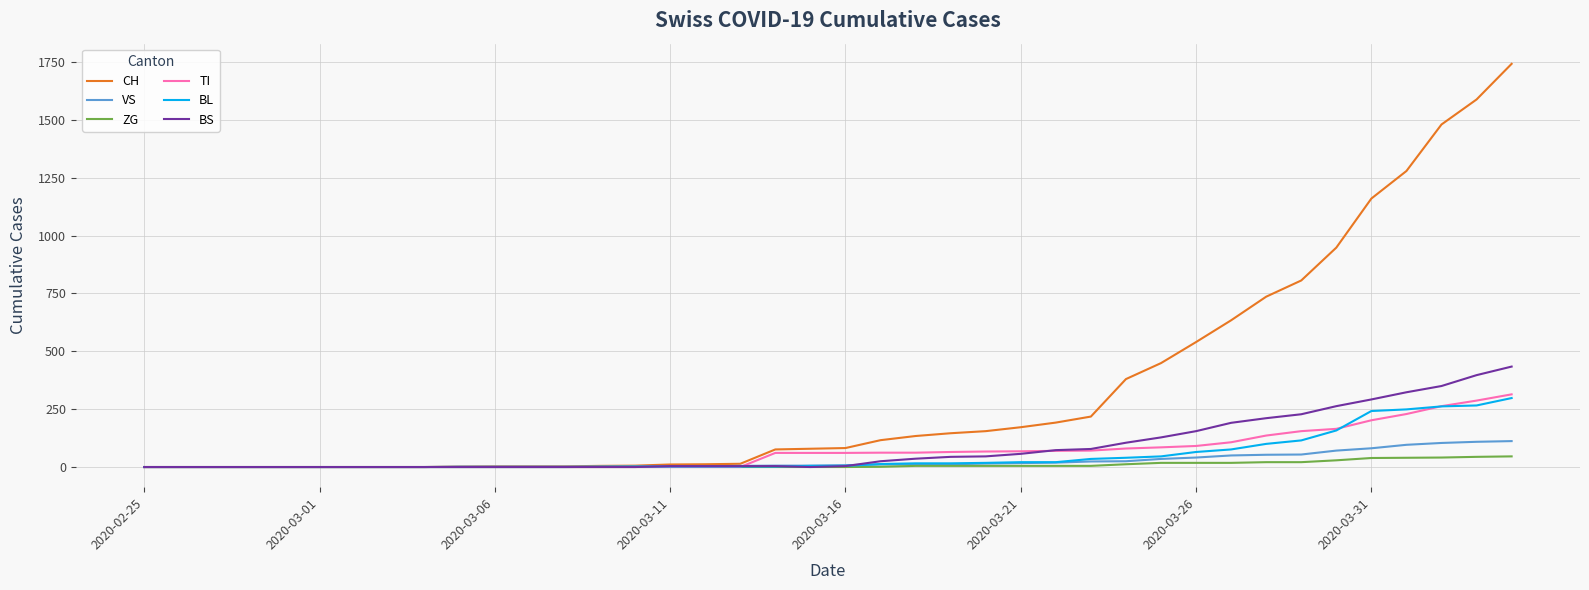

What is the maximum value for TI?

314